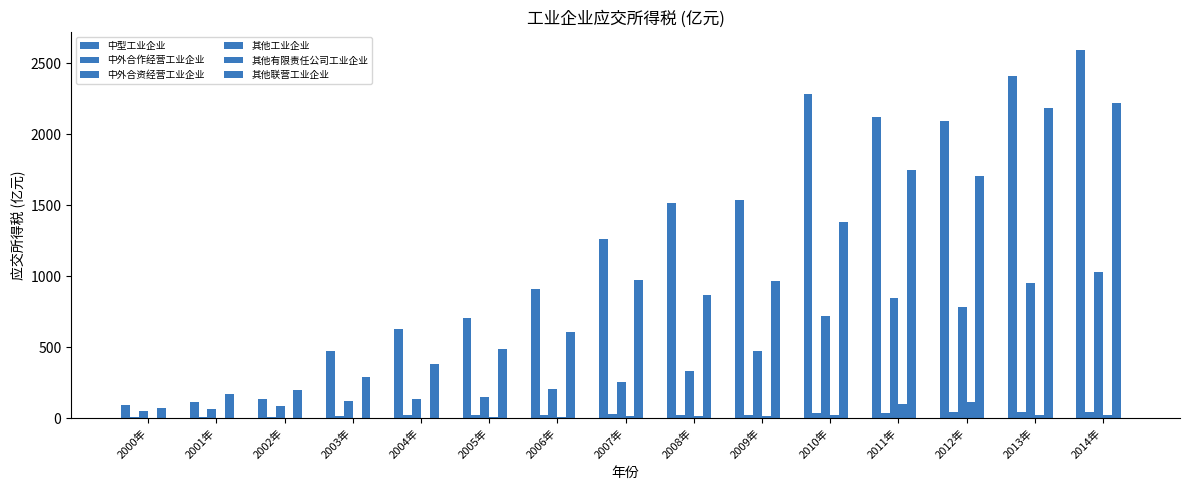

What is the label of the 12th bar from the right?

2003年